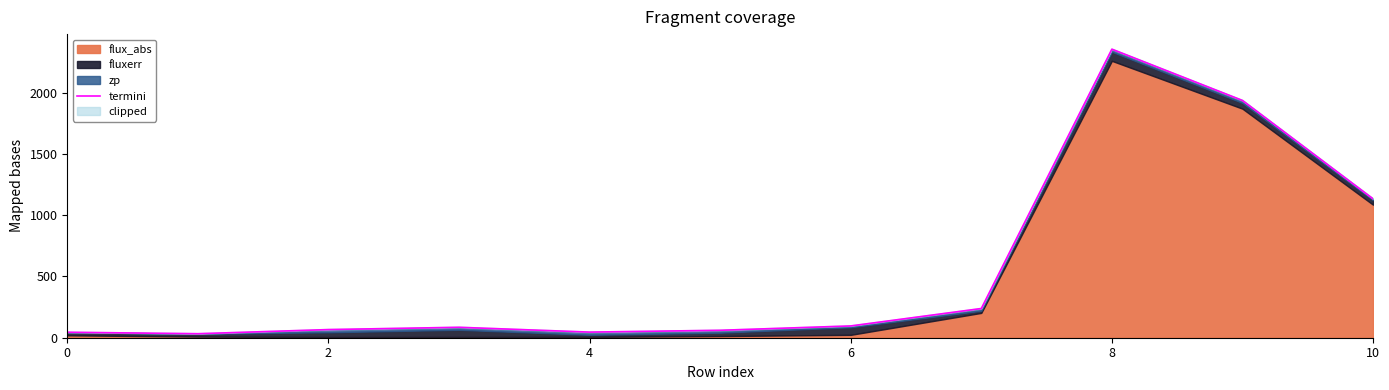

Read the value at 10.

1132.9